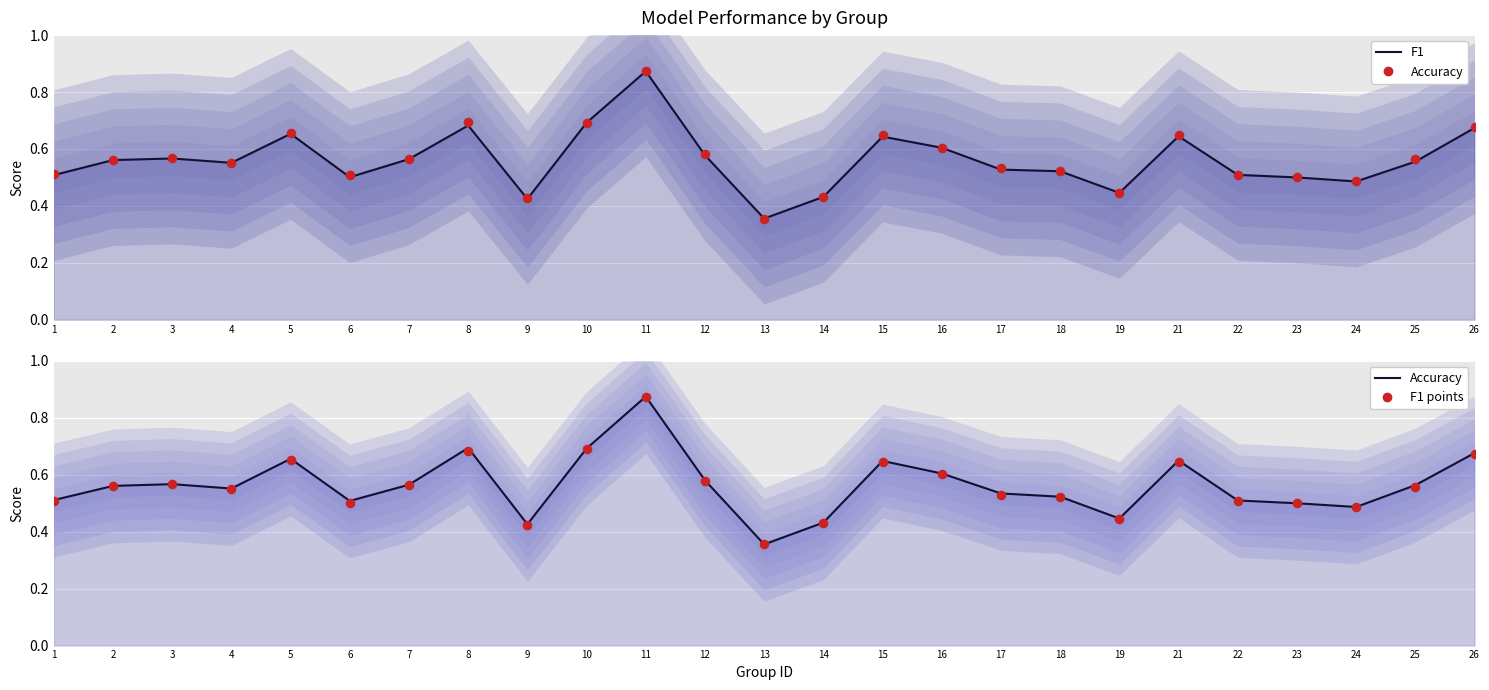

What are all the series names shown in the legend?

f1 line, accuracy dots, accuracy line, f1 dots